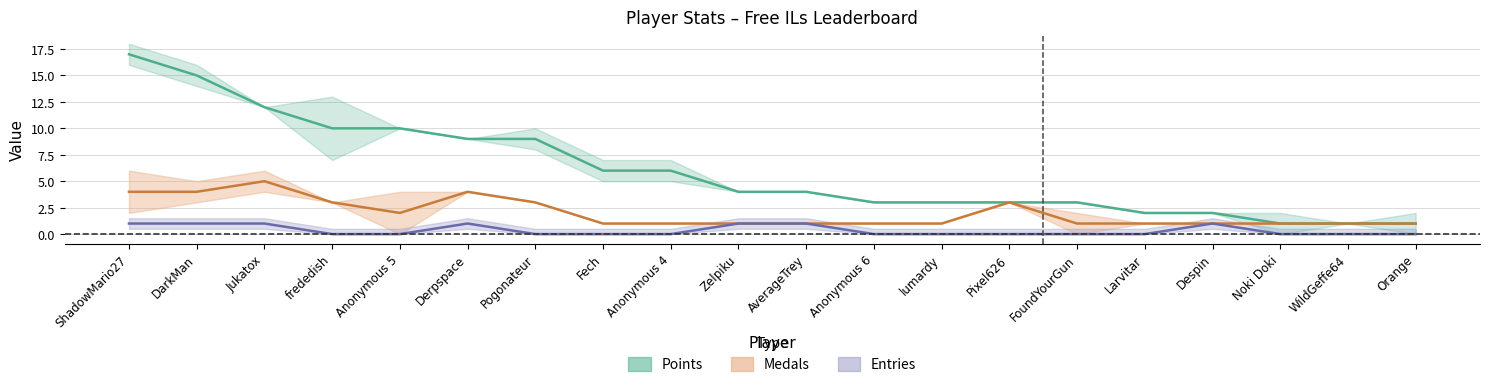

Where is the first local maximum for Silver?

Derpspace